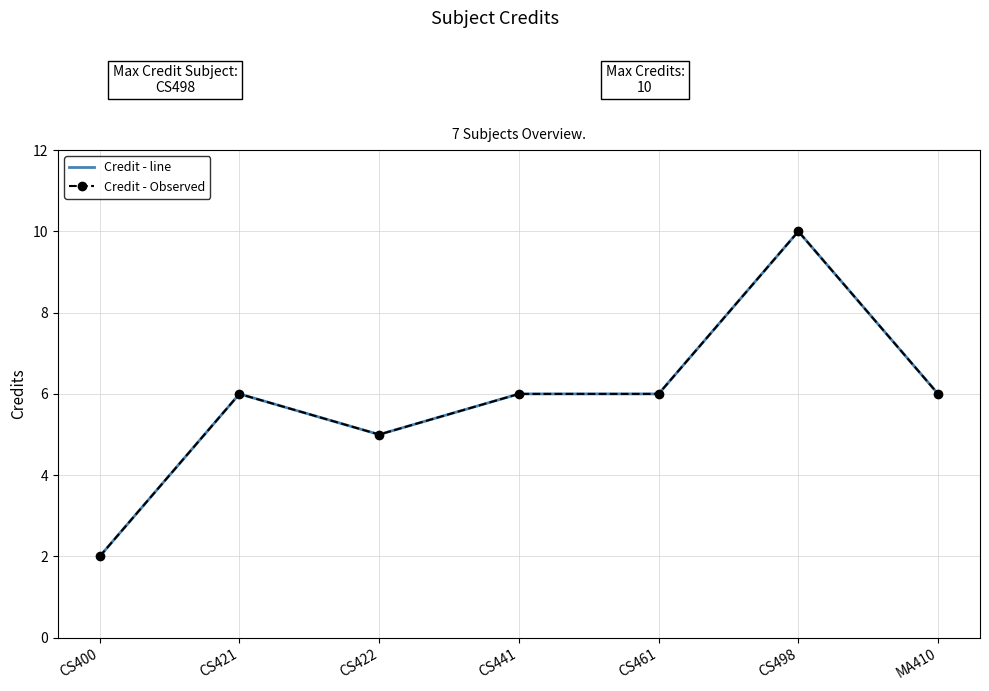

Reading left to right, list all the values displayed in this chart.

Credit - line: CS400=2	CS421=6	CS422=5	CS441=6	CS461=6	CS498=10	MA410=6
Credit - Observed: CS400=2	CS421=6	CS422=5	CS441=6	CS461=6	CS498=10	MA410=6